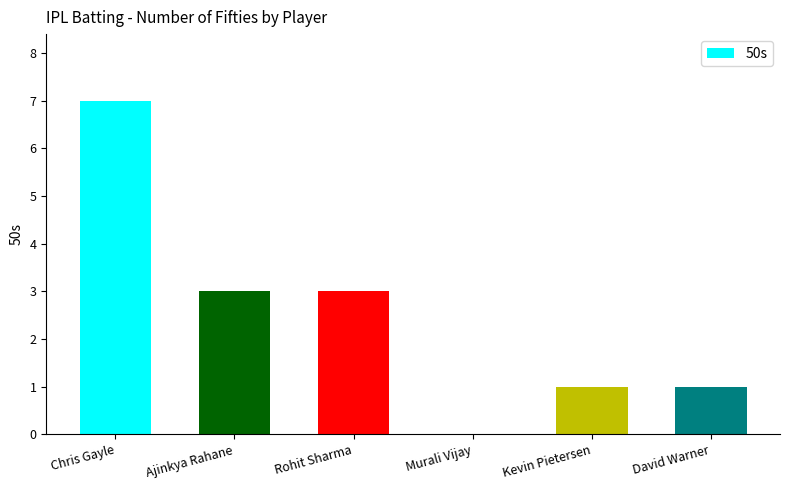

How many values are between 1 and 3?

4